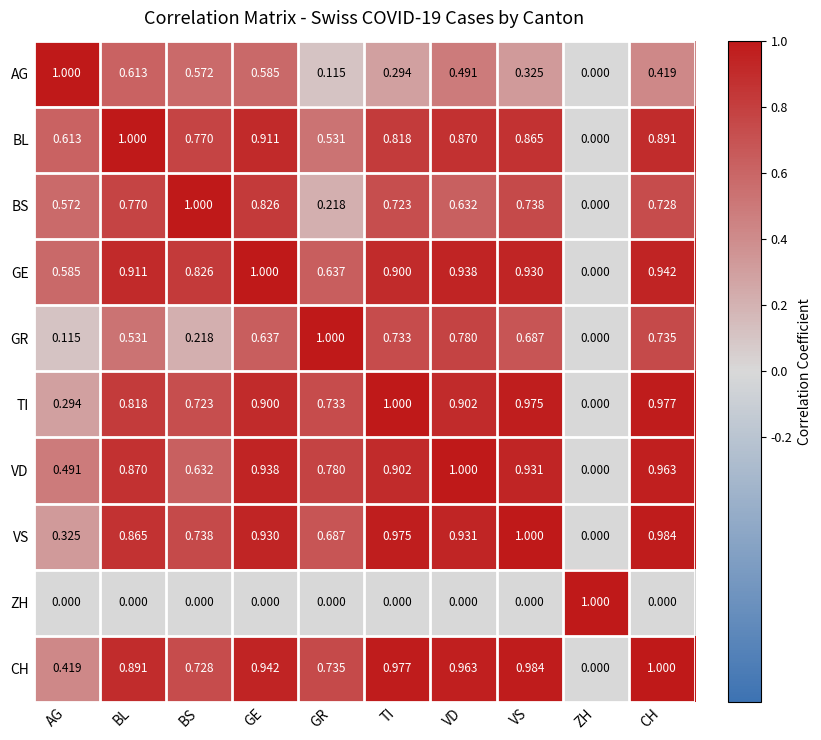

List the labels in order of VS value, largest first.

VS, CH, TI, VD, GE, BL, BS, GR, AG, ZH